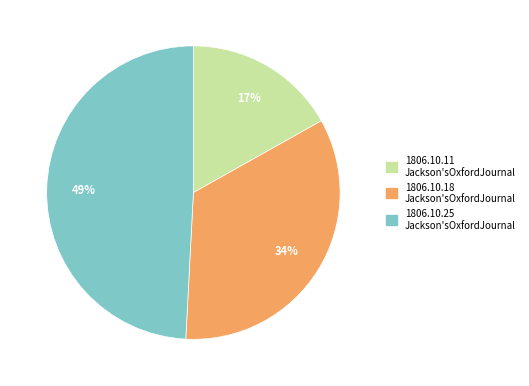

Is there any slice that represents more than half of the pie?

No